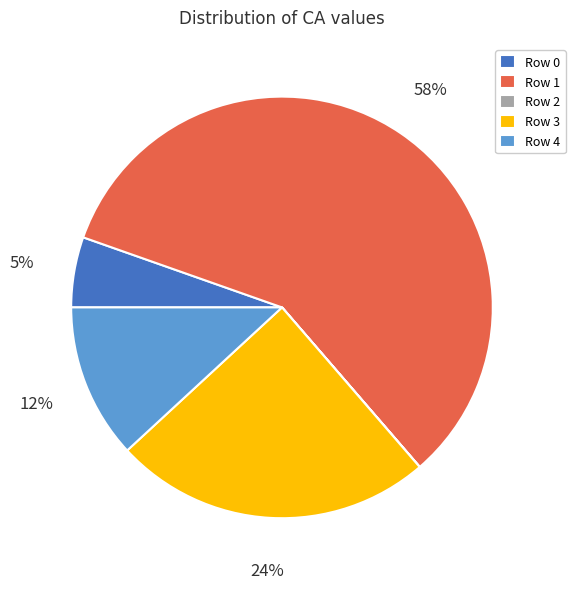

Which has a higher value, Row 0 or Row 1?

Row 1